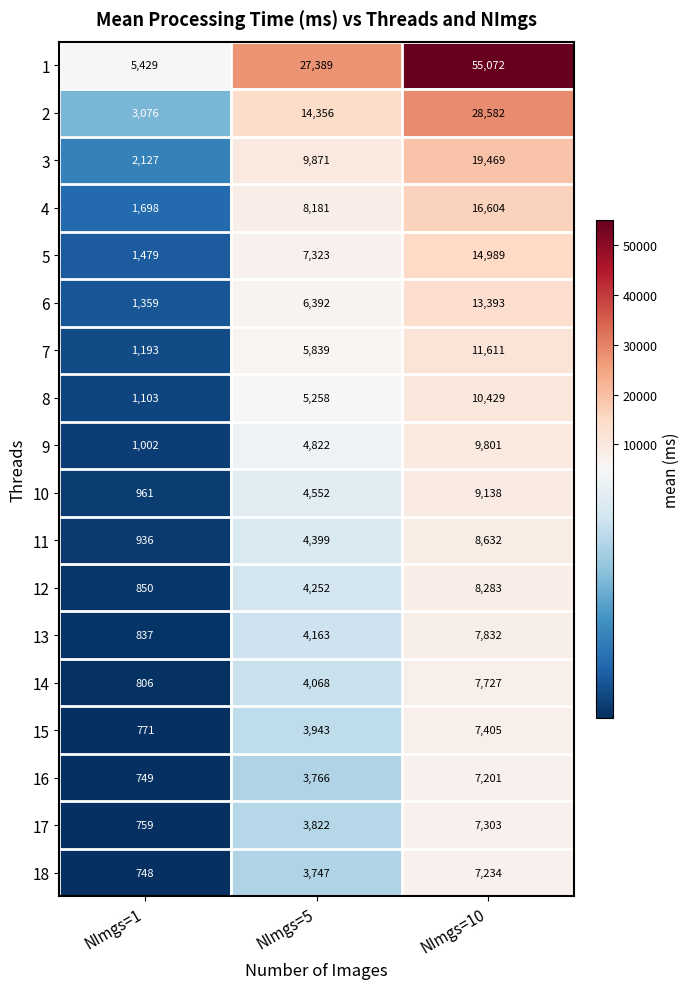

What is the total value across all series at NImgs=10?

250705